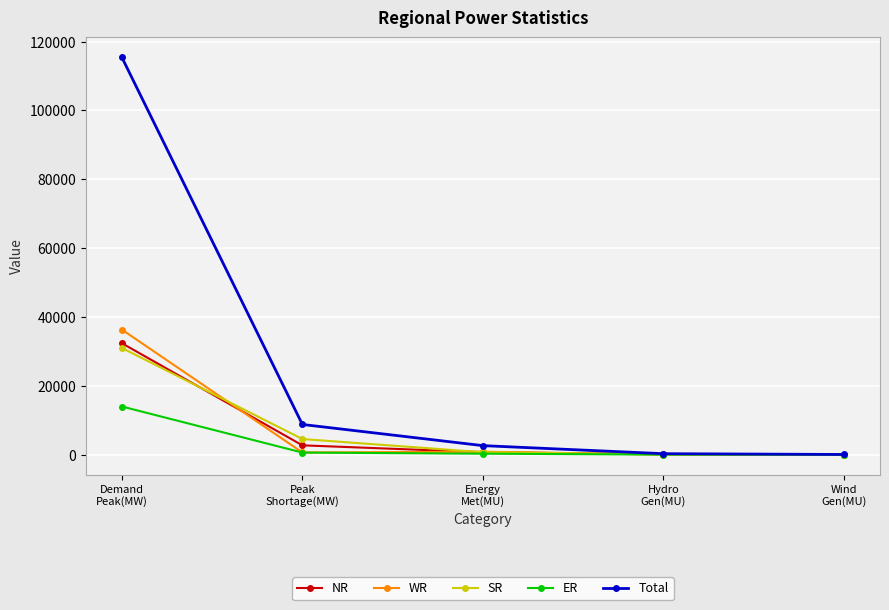

What is the spread (max minus min) of values at Hydro
Gen(MU)?

262